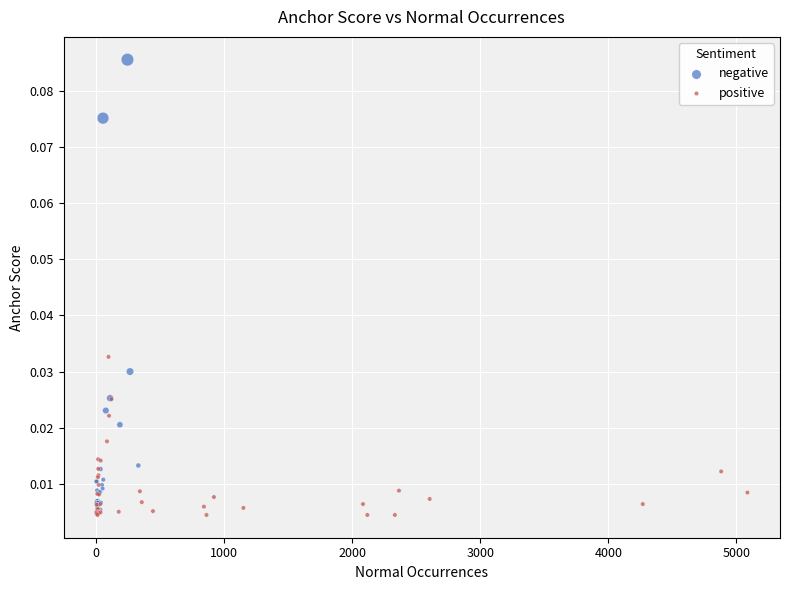

Which series contains the highest Y value?

negative